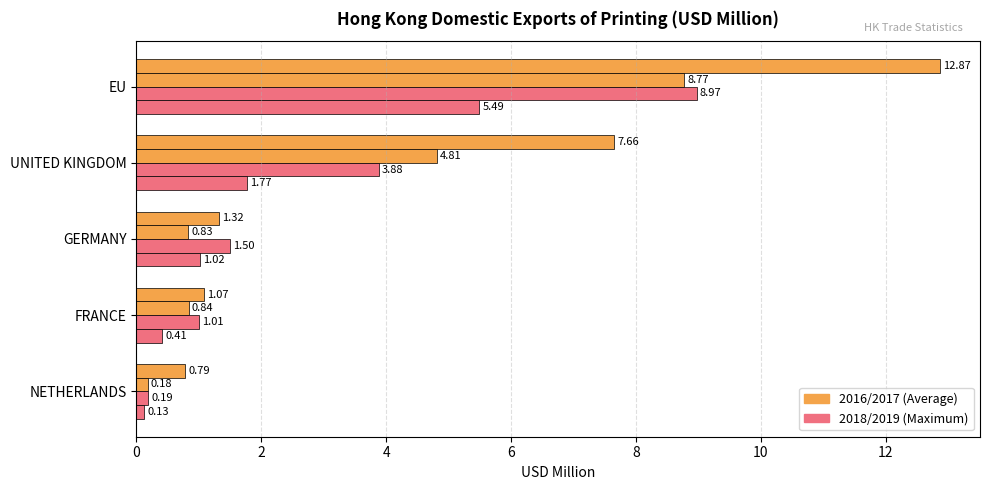

Count the number of data series in this chart.

4